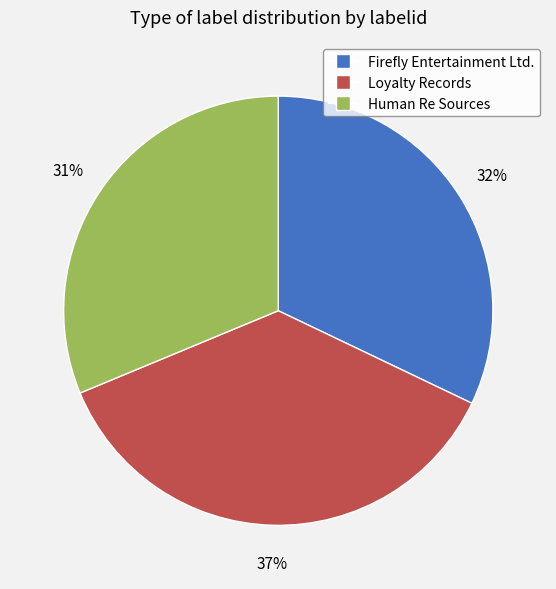

What is the smallest slice in the pie chart?

Human Re Sources